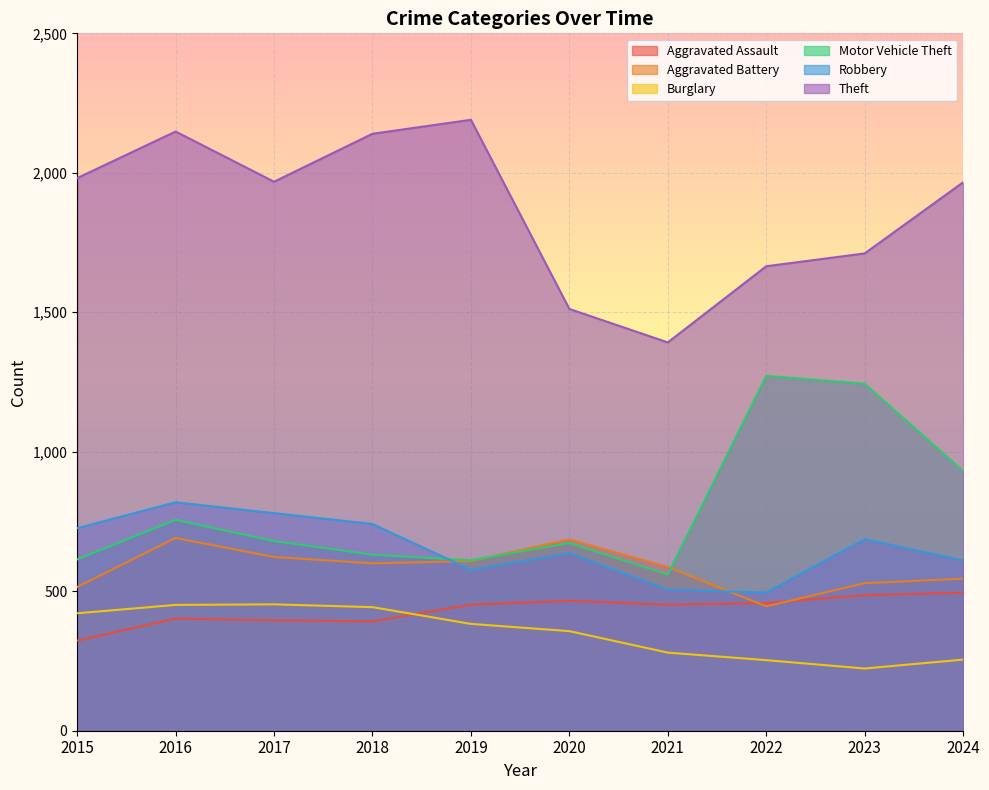

What is the spread (max minus min) of values at 2019?

1807